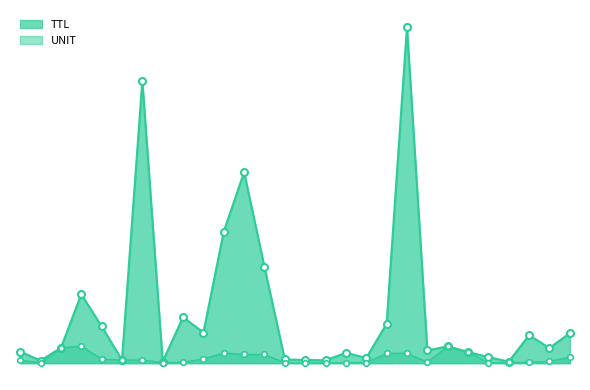

What is the approximate value of UNIT at A-44-OD-MB?

43.9